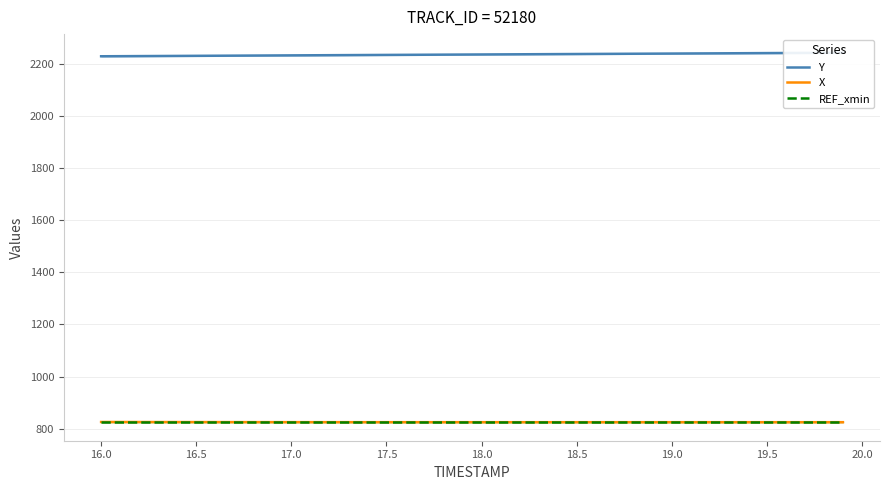

The value of Y at 17.0 is 3524.8. True or false?

False